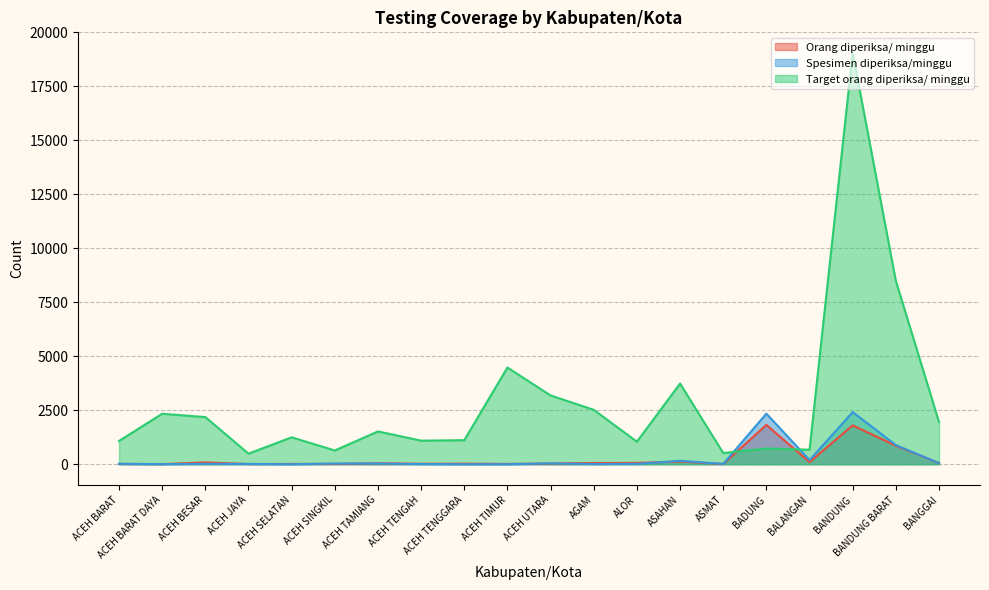

Reading left to right, transcribe all the data shown in this chart.

Orang diperiksa/ minggu: 16	5	84	9	14	16	42	19	26	13	34	55	61	125	12	1821	98	1800	855	53
Spesimen diperiksa/minggu: 19	4	18	14	0	31	33	8	0	0	39	9	17	158	13	2343	191	2413	887	49
Target orang diperiksa/ minggu: 1078	2338	2184	490	1246	637	1519	1092	1113	4480	3185	2520	1043	3738	518	728	672	19054	8491	1953